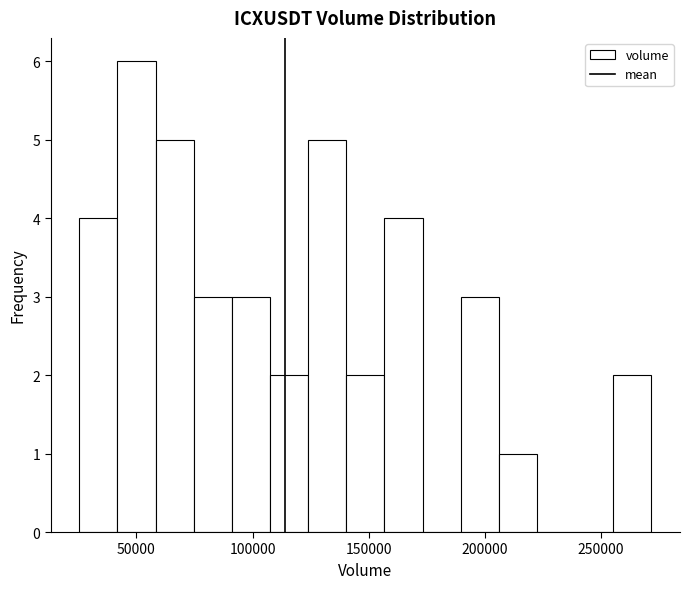

Read against the x-axis, roughly where is the centre of the tallest bar?

50000